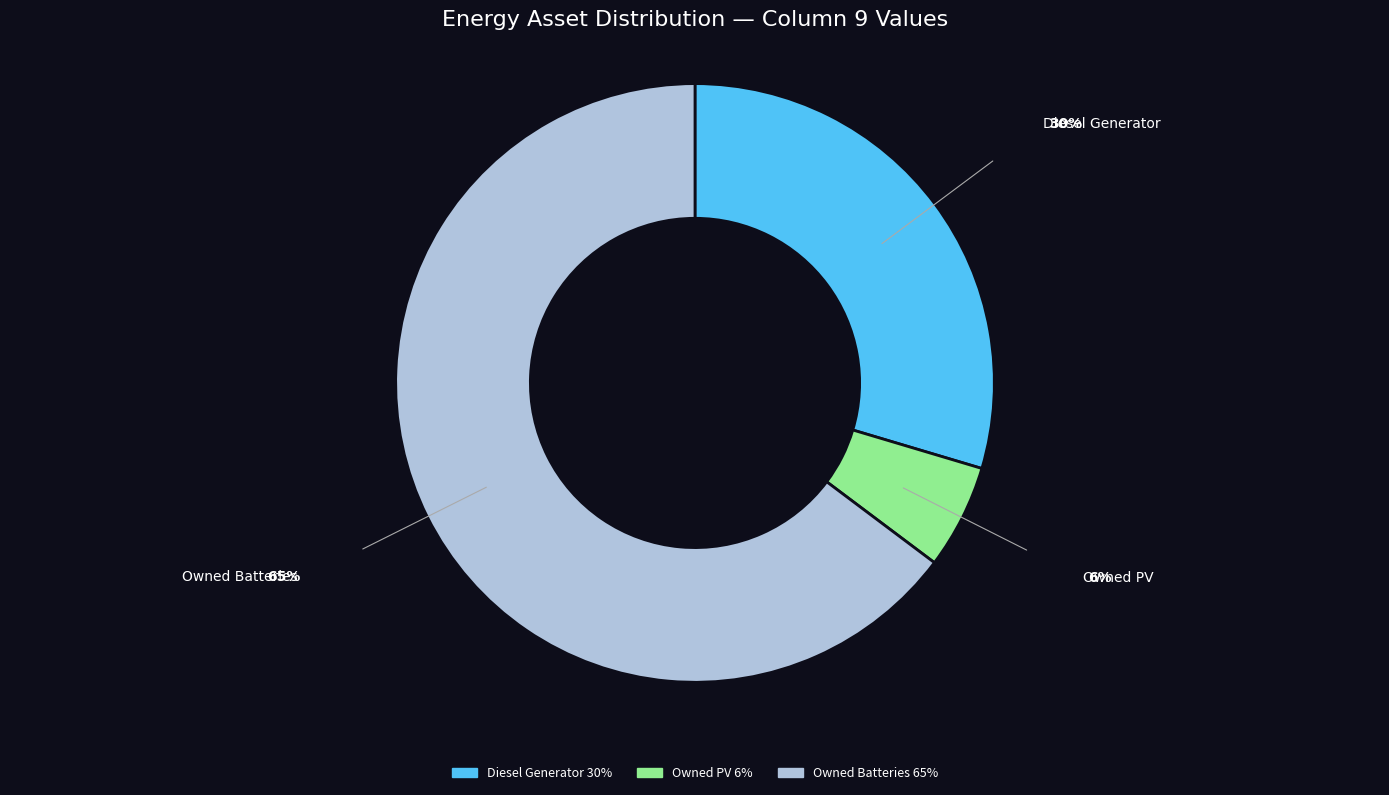

Rank the categories by value from lowest to highest.

Owned PV, Diesel Generator, Owned Batteries